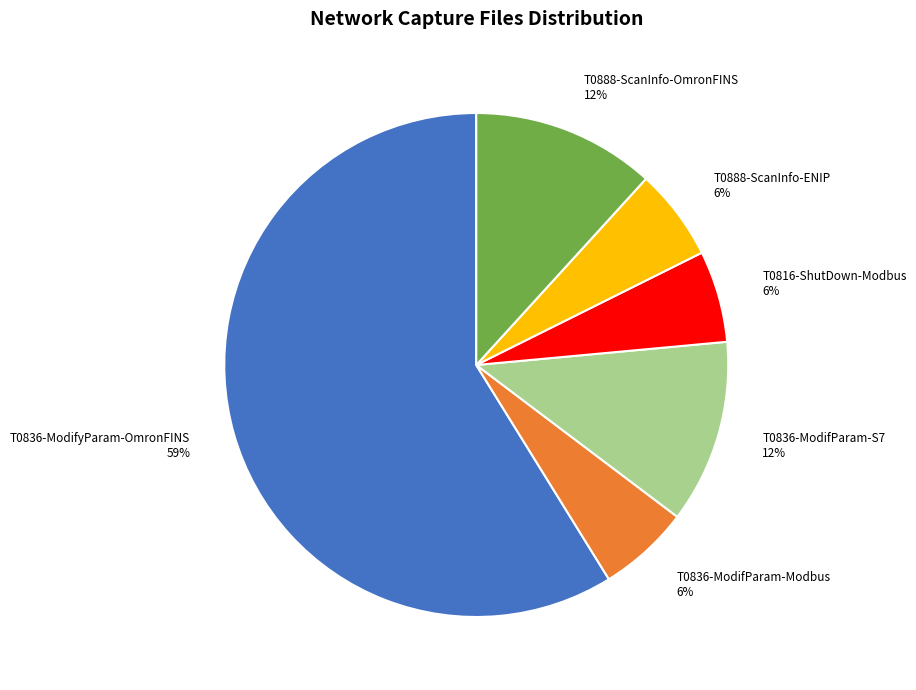

To the nearest percent, what is the average slice percentage?

17%